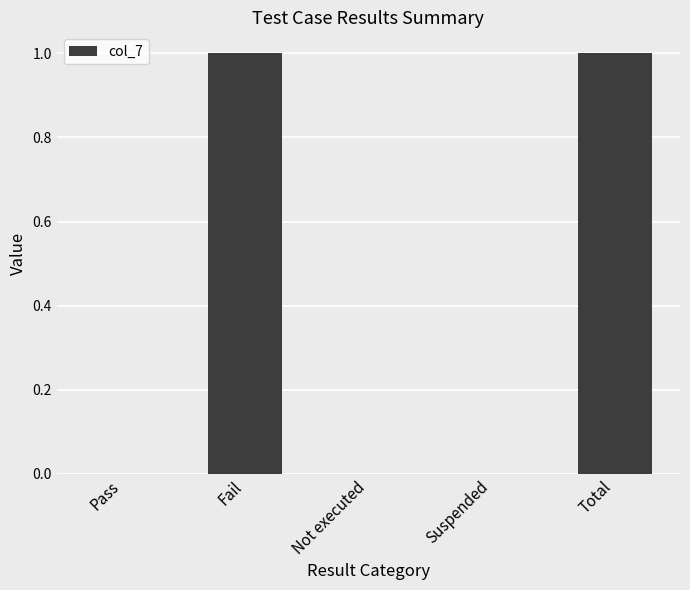

What is the greatest value displayed?

1